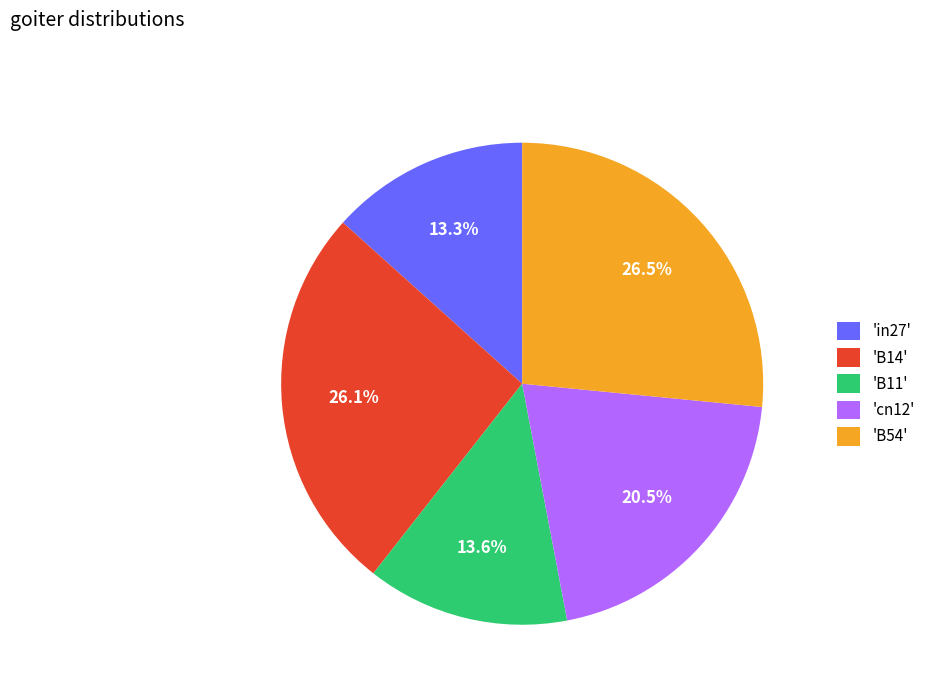

How much of the chart is everything except 'in27'?

86.7%